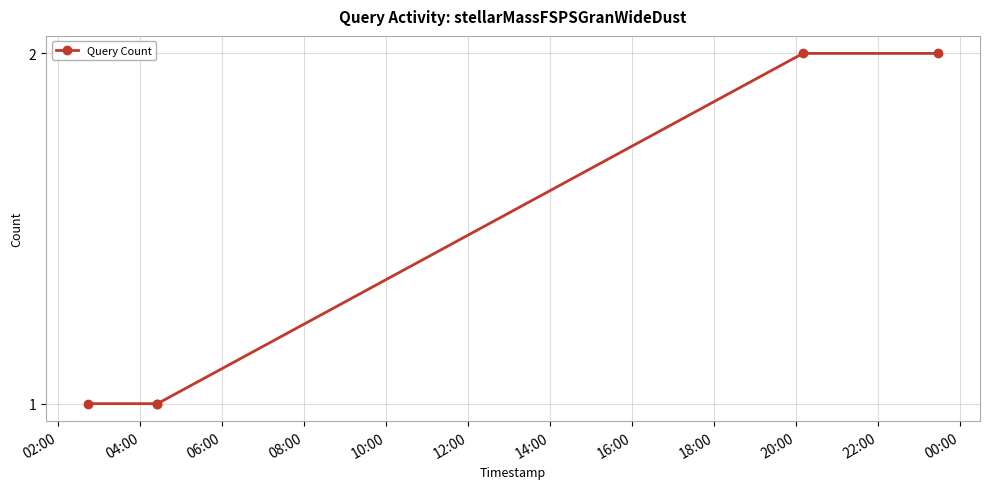

Reading right to left, what are all the values shown in this chart?

2	2	1	1	1